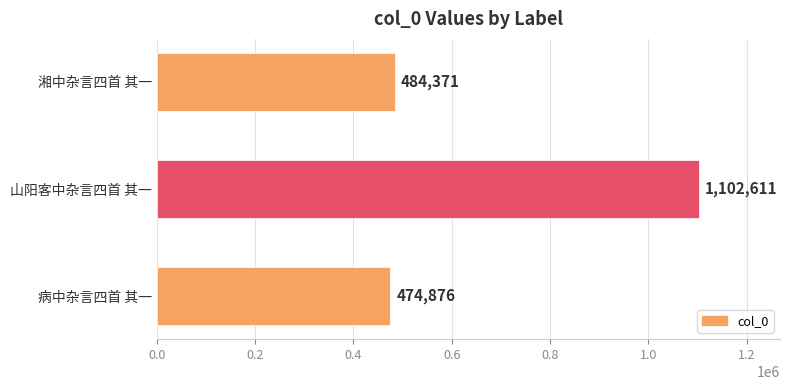

List the labels in order of value, smallest first.

病中杂言四首 其一, 湘中杂言四首 其一, 山阳客中杂言四首 其一